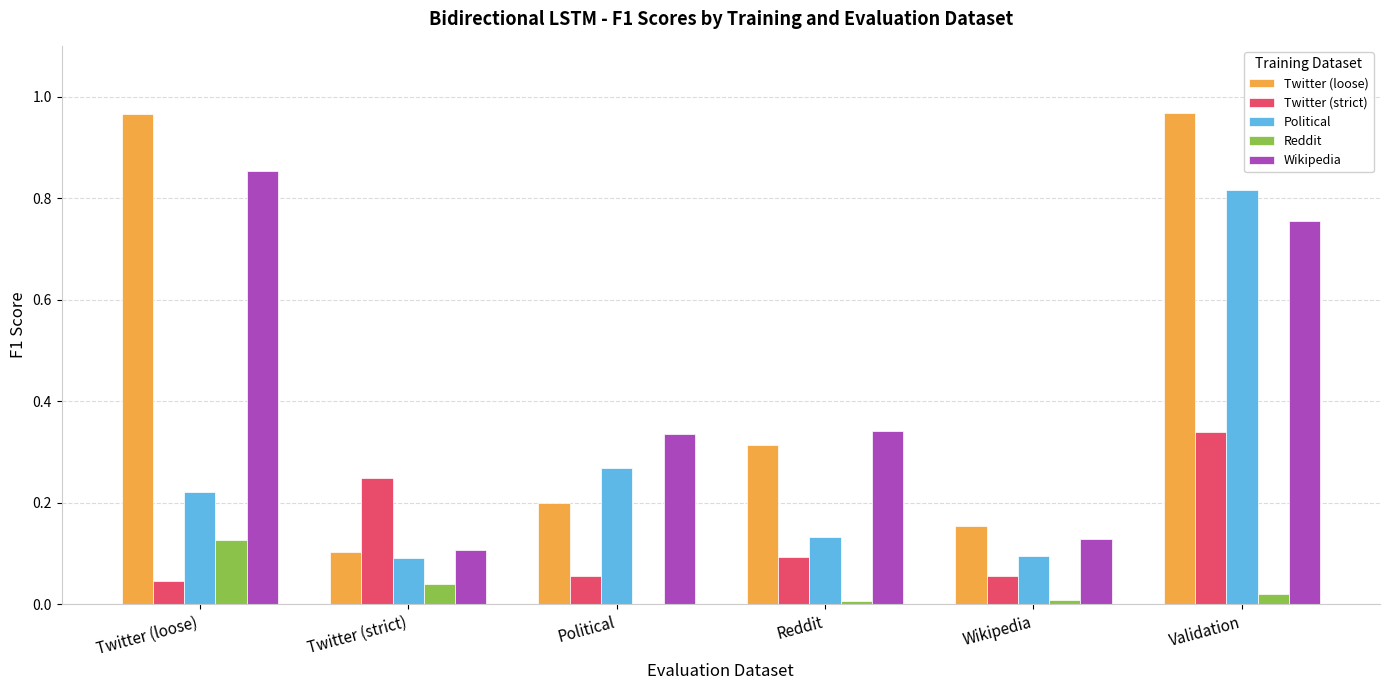

What is the sum of all Twitter (loose) values?

2.7